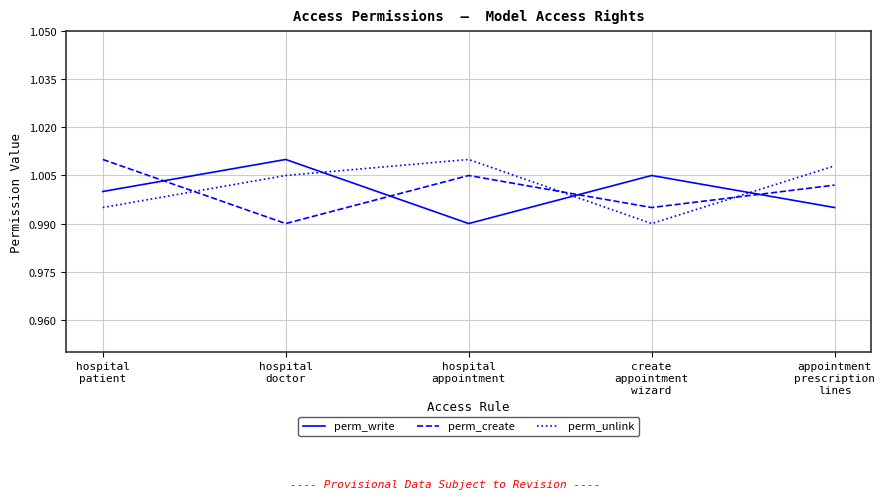

True or false: perm_write and perm_create intersect in this chart.

True